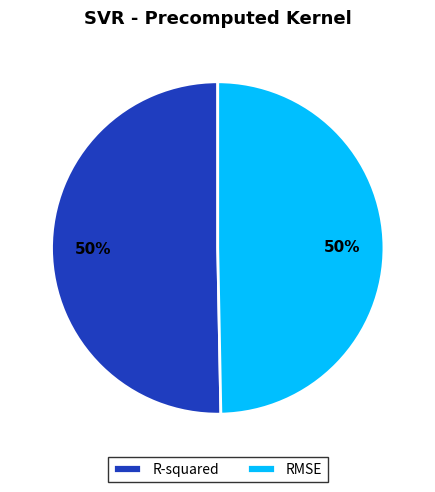

Do R-squared and RMSE together represent more than half of the pie?

Yes